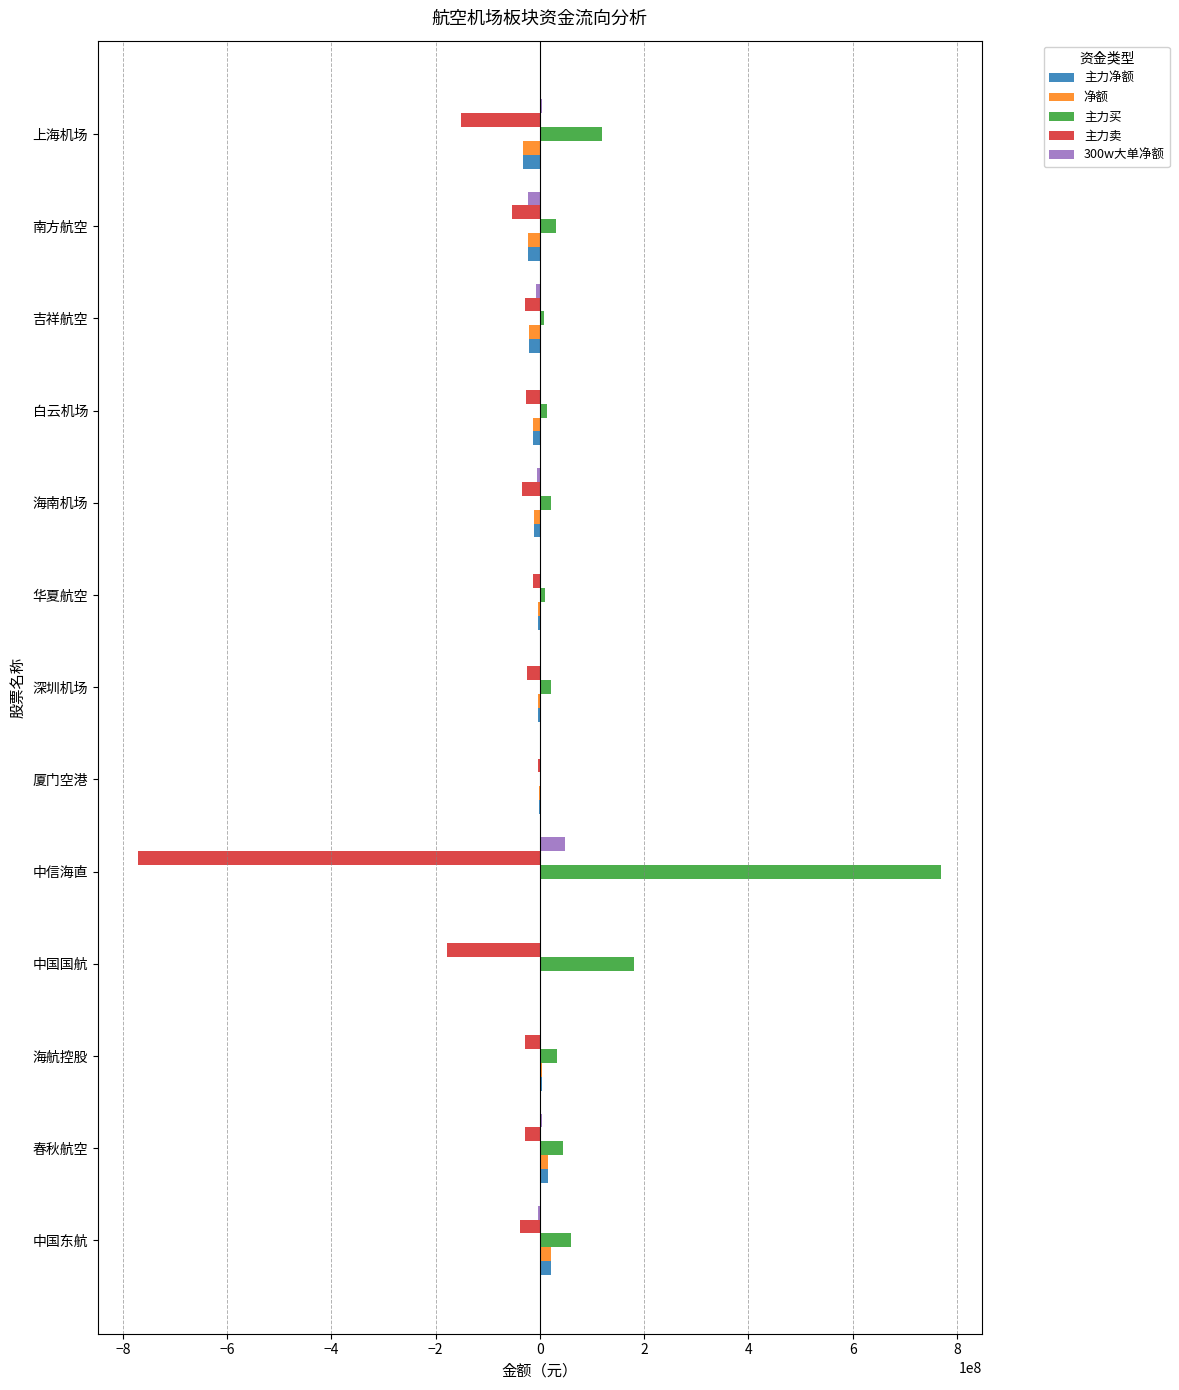

What is the average value of the 主力买 series?

101060293